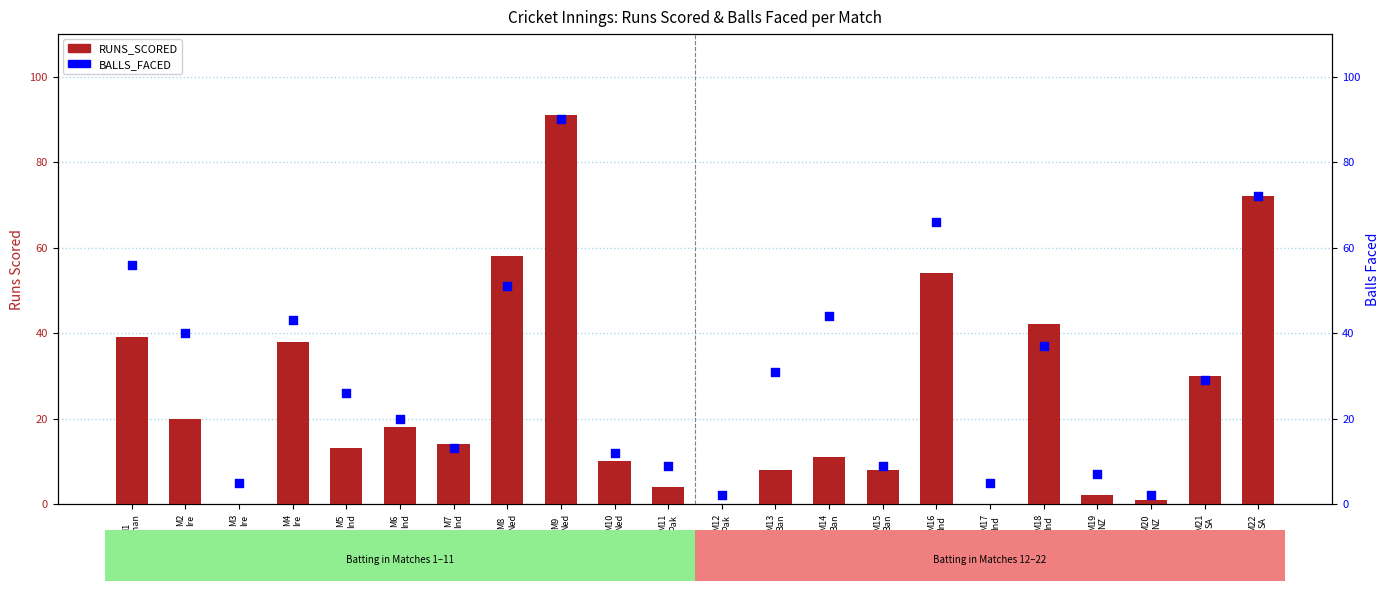

What is the total value across all series at M2
Ire?

60